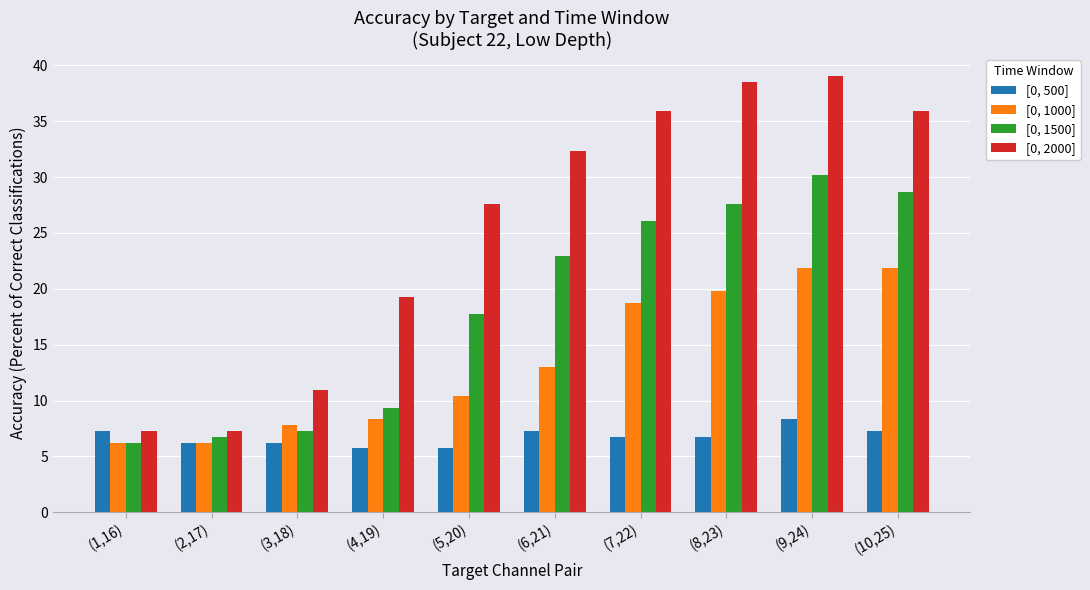

How many values in the [0, 500] series exceed 6?

8